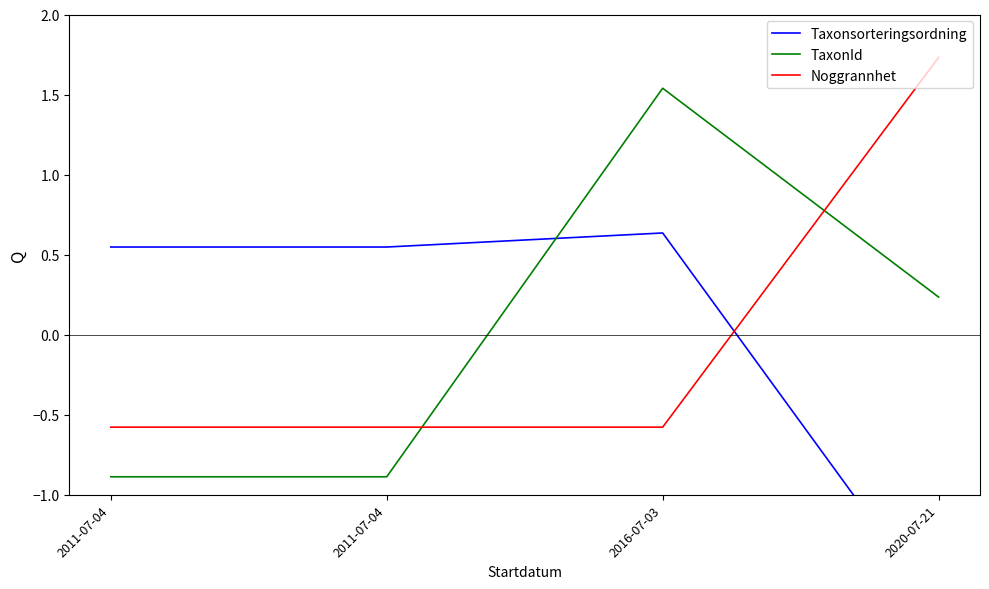

Is the value of Noggrannhet at 2016-07-03 greater than the value of Taxonsorteringsordning at 2011-07-04?

No